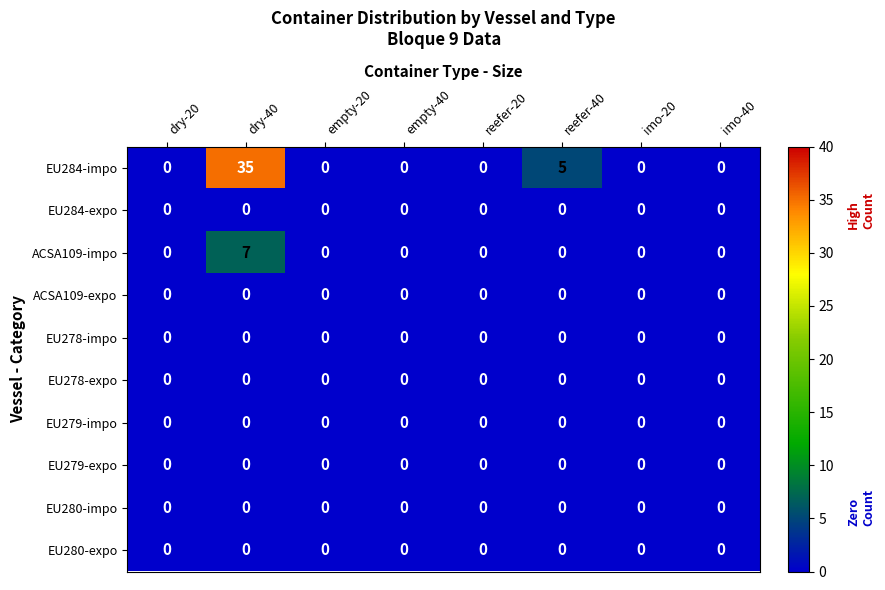

Which series has the largest range (max minus min)?

EU284-impo